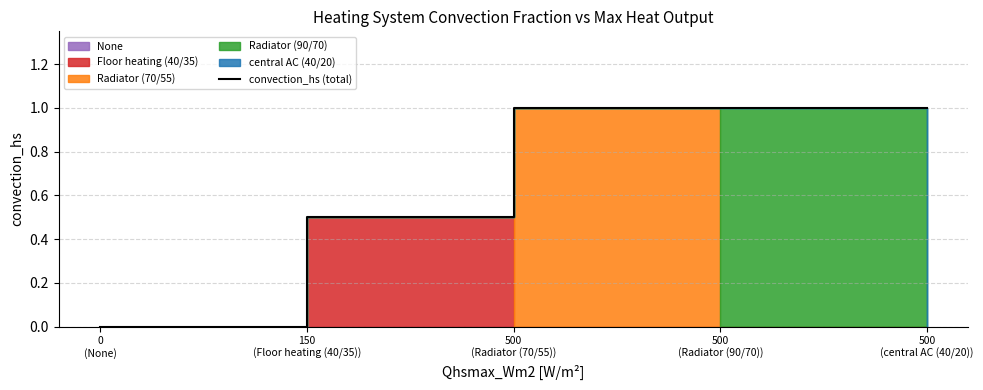

What is the average value?

0.7